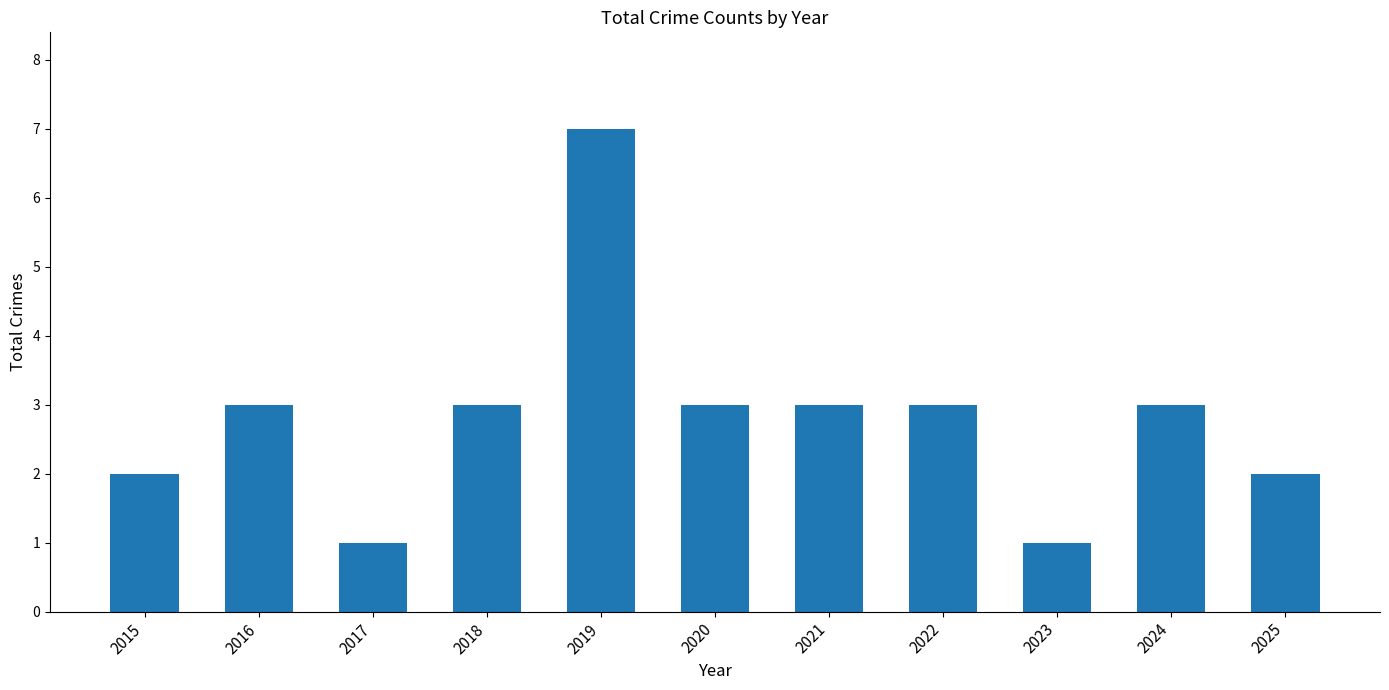

Read the value at 2018.

3